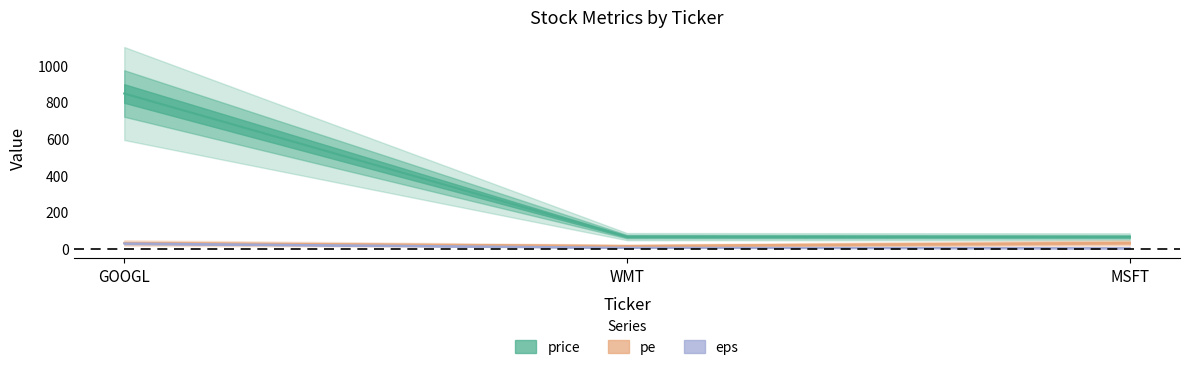

Is it true that eps equals 1.1 at MSFT?

False